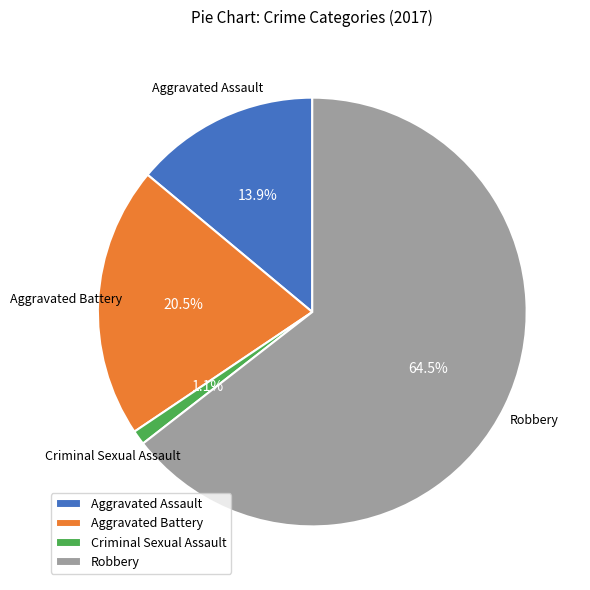

Is it true that Criminal Sexual Assault is 1% of the pie?

True